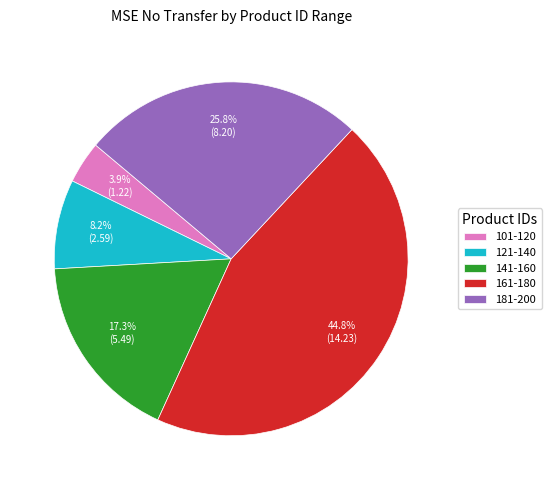

Rank the categories by value from lowest to highest.

101-120, 121-140, 141-160, 181-200, 161-180